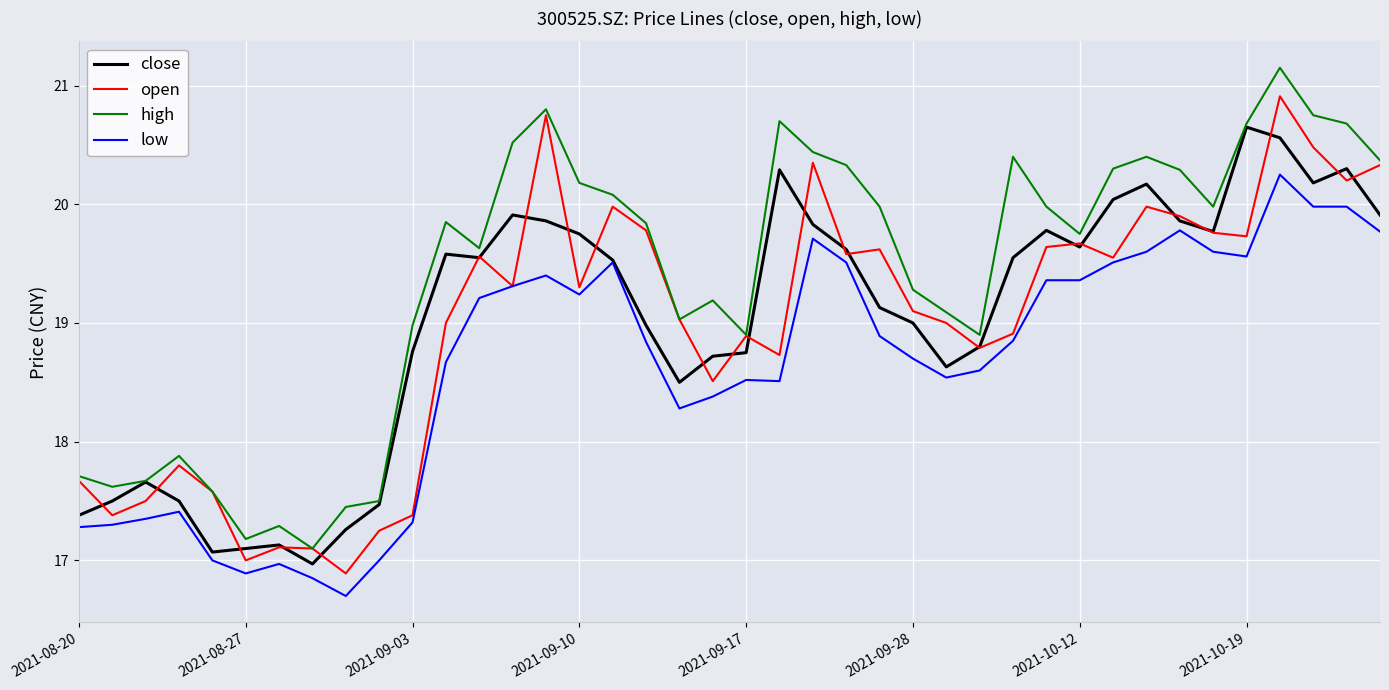

List the series in order of their peak value, lowest first.

low, close, open, high